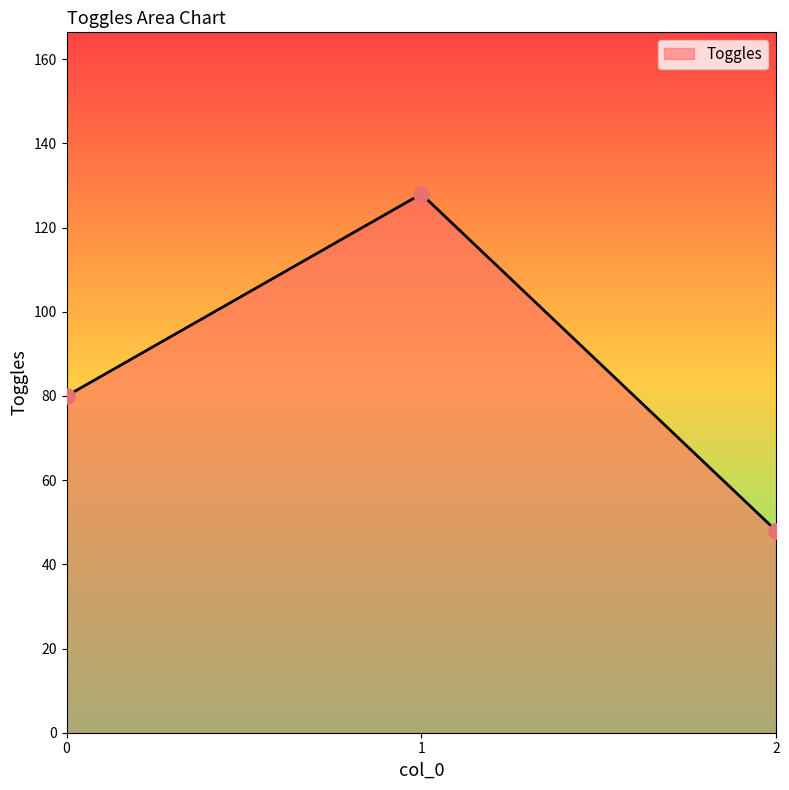

Which has a higher value, 1 or 0?

1